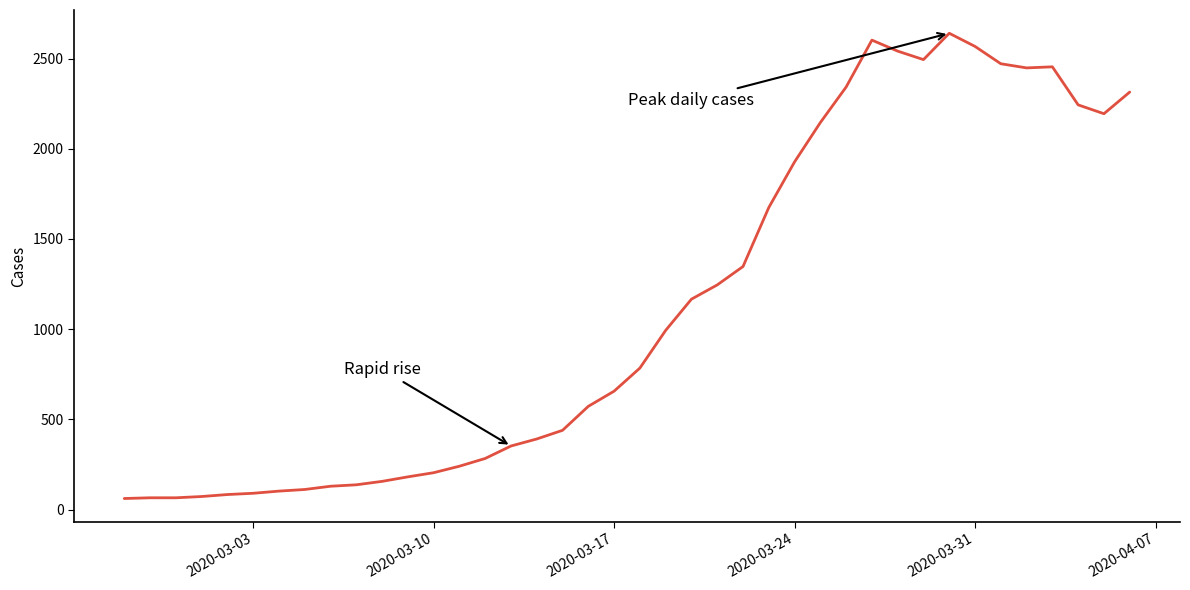

What is the smallest value displayed?

61